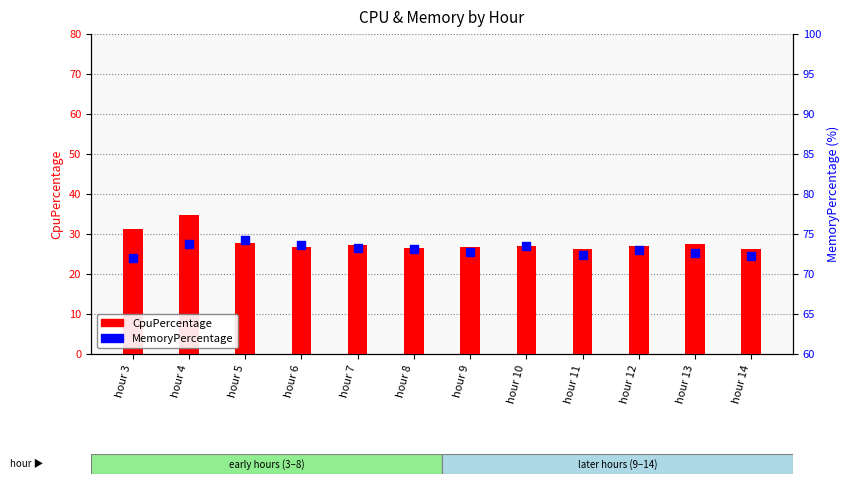

What is the total value across all series at hour 14?

98.4